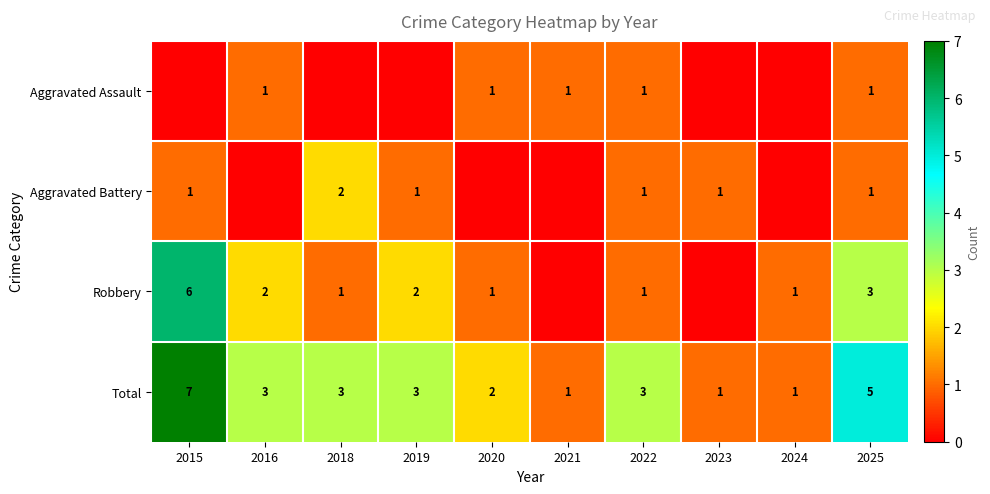

At which label does Total reach its peak?

2015